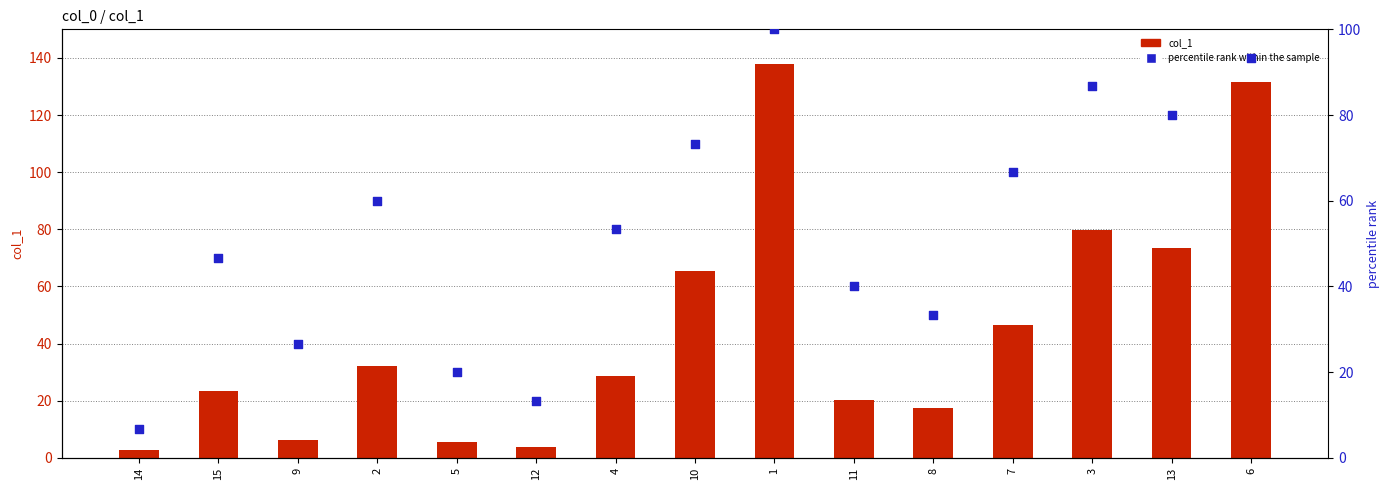

At which category is the sum across all series the highest?

1